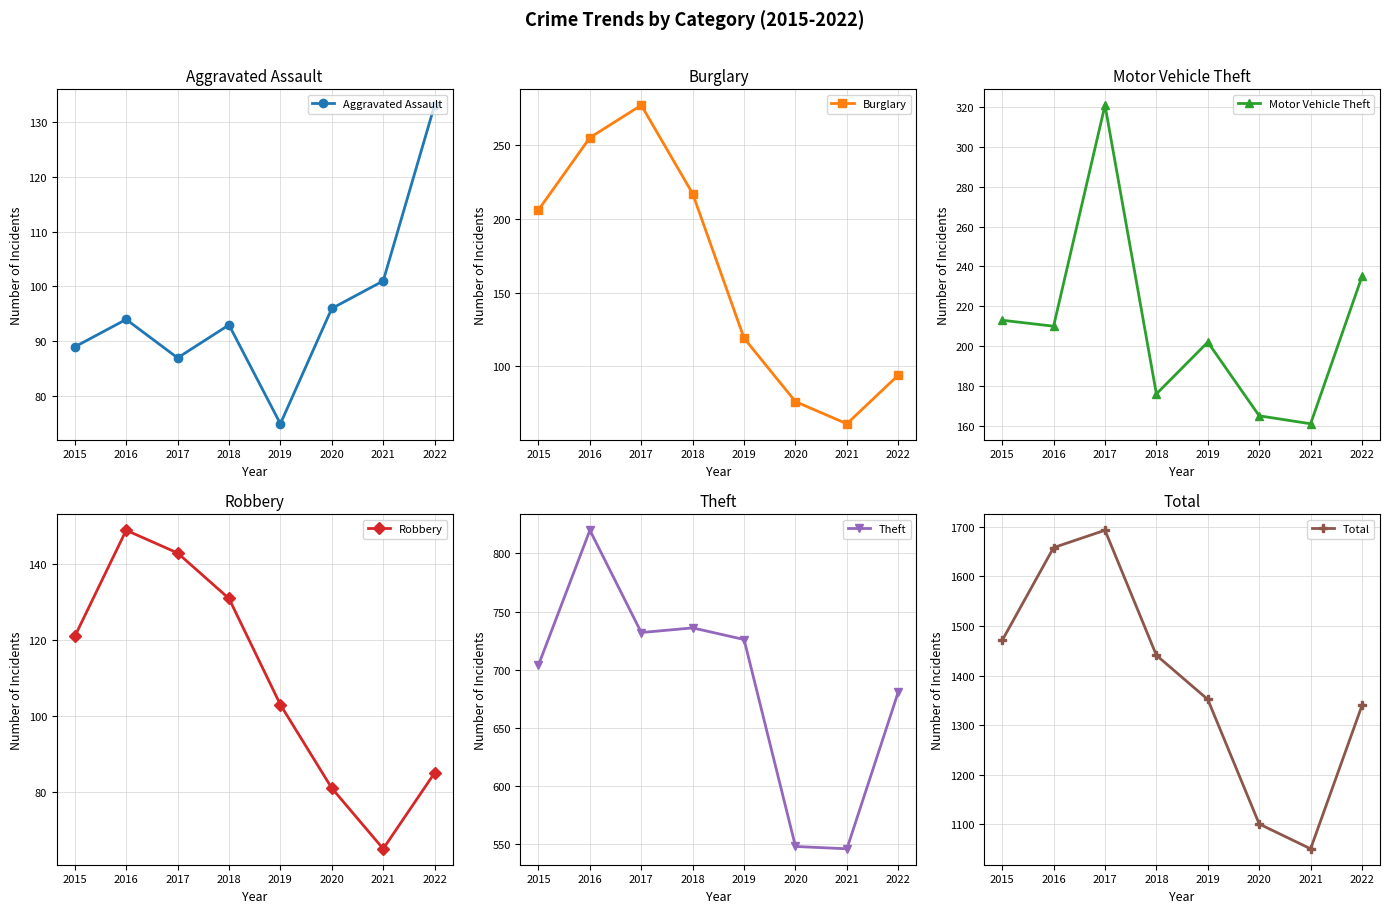

How many lines are shown in the chart?

6